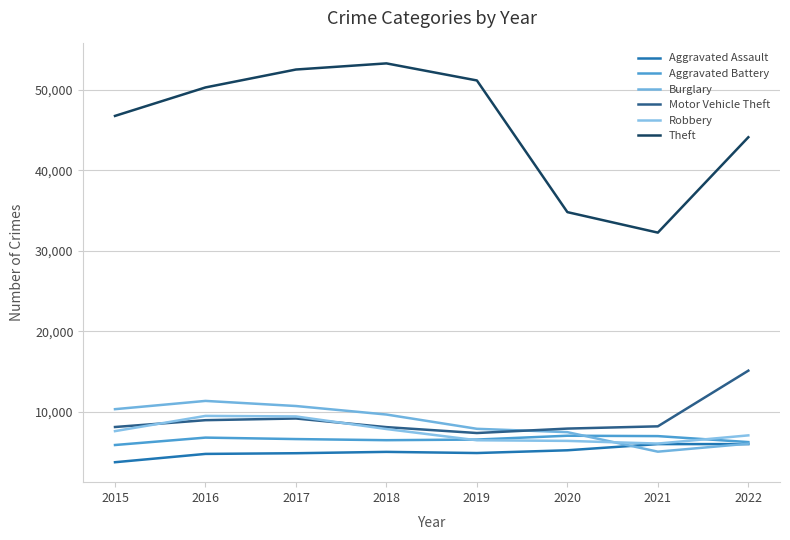

What is the difference between the second highest and second lowest values in the Burglary series?

4682